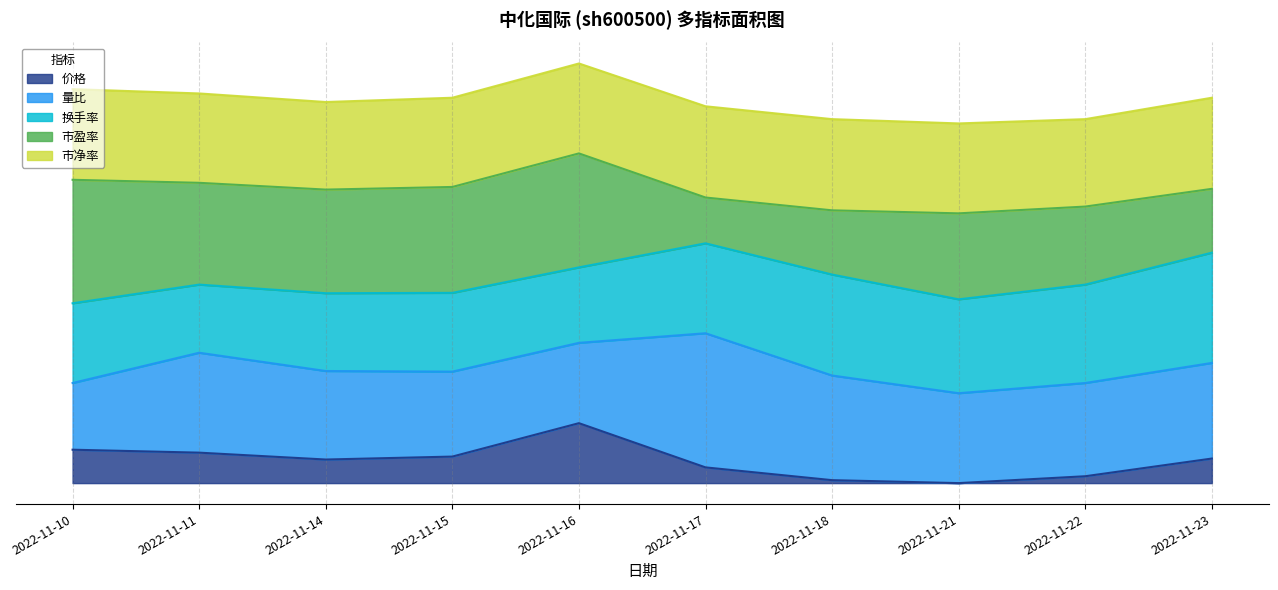

What is the value of the 换手率 point at the 1st from the left?

3.0